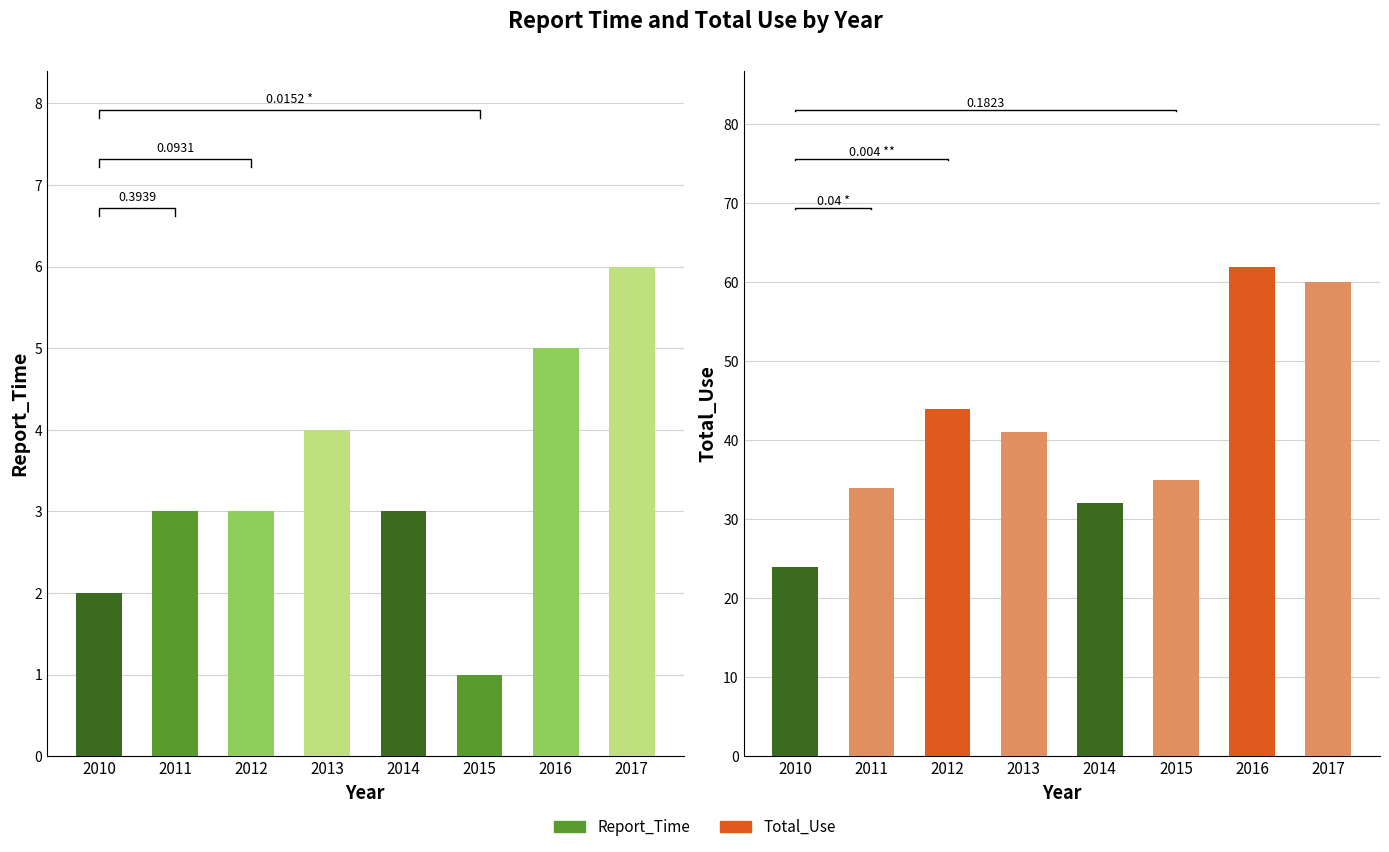

The value of Total_Use at 2010 is 24. True or false?

True